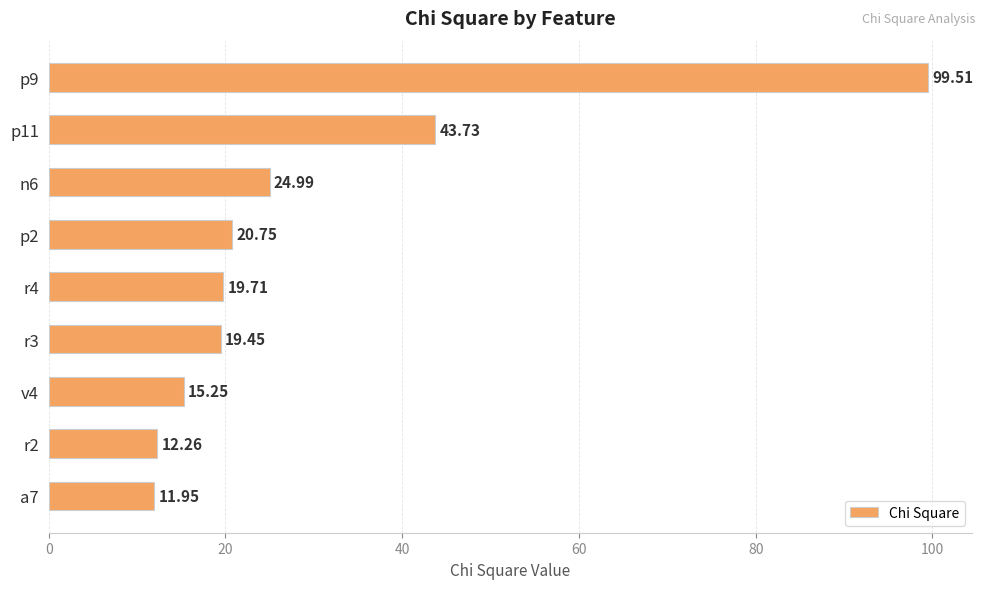

What is the ratio of the value at r4 to the value at a7?

1.6